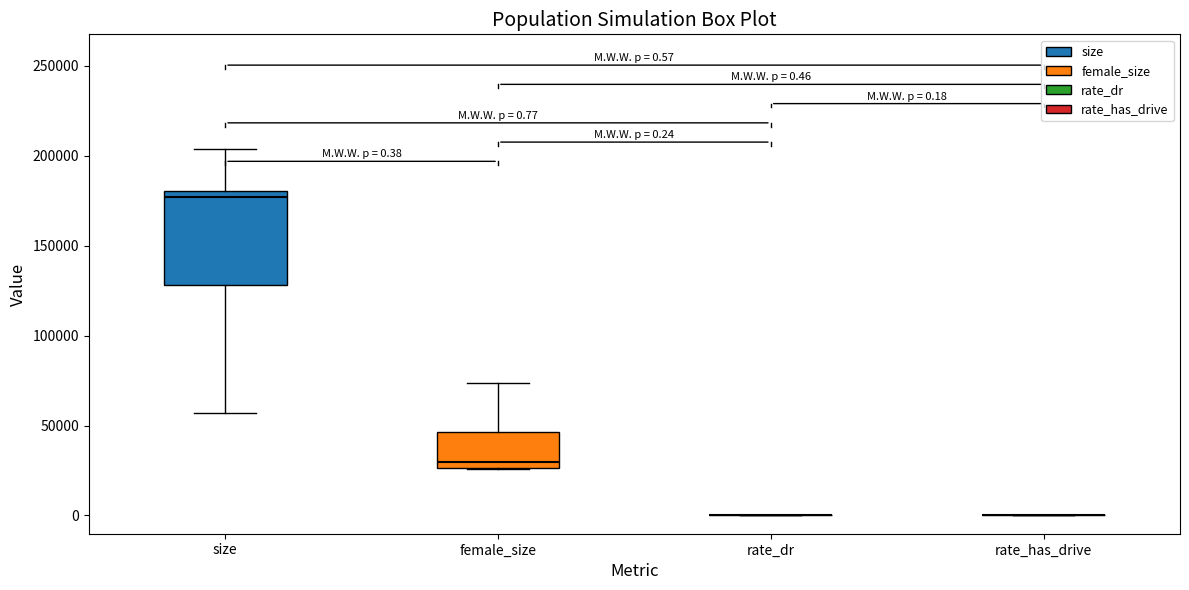

Comparing the boxes themselves (not the whiskers), which one is the tallest?

size